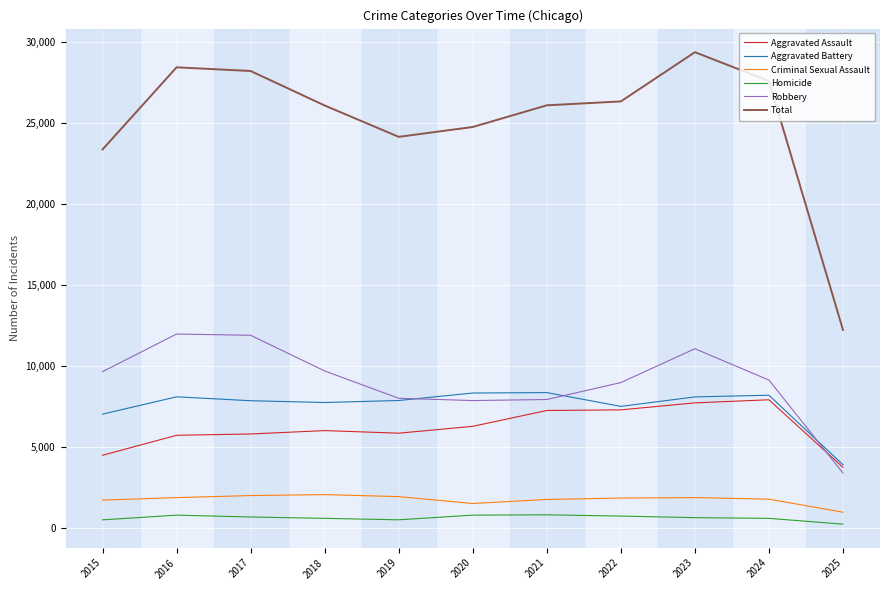

The Criminal Sexual Assault series shows 1869 at 2023. True or false?

True